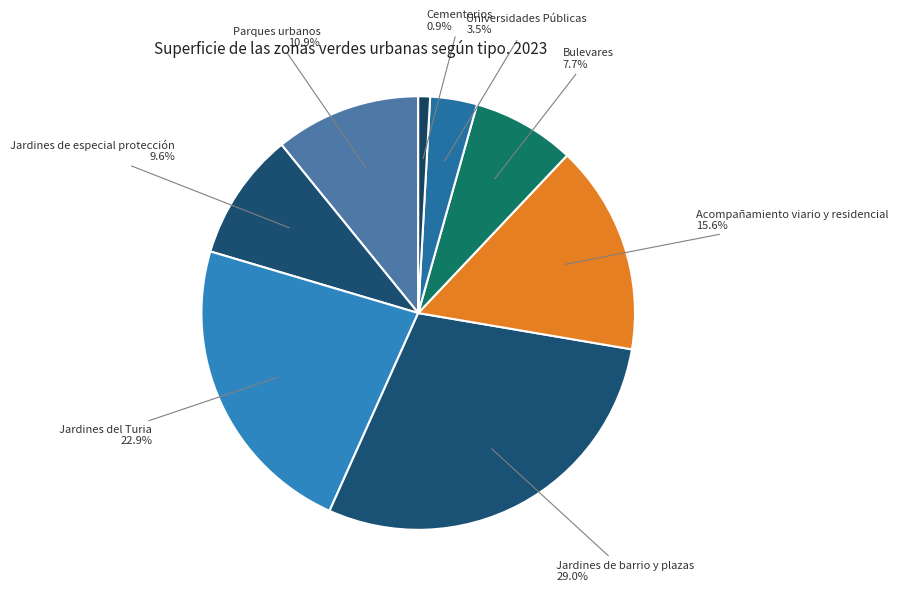

Count the number of slices in the pie.

8